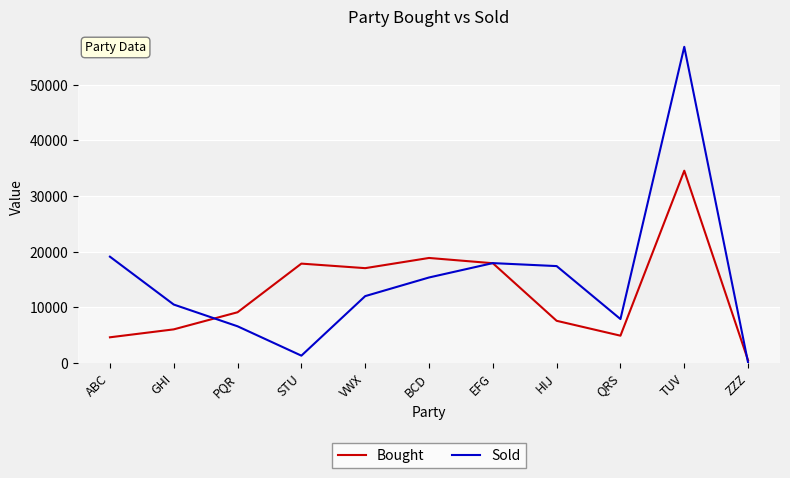

What position from the left is STU?

4